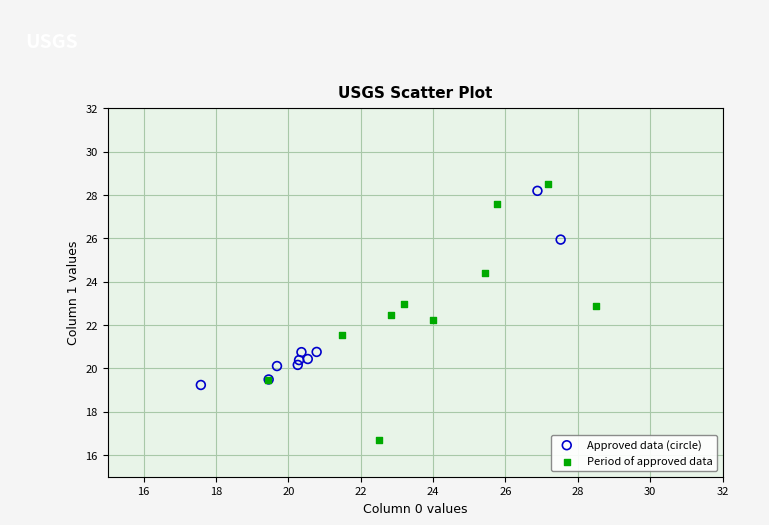

Which series reaches the minimum Y coordinate?

Period of approved data